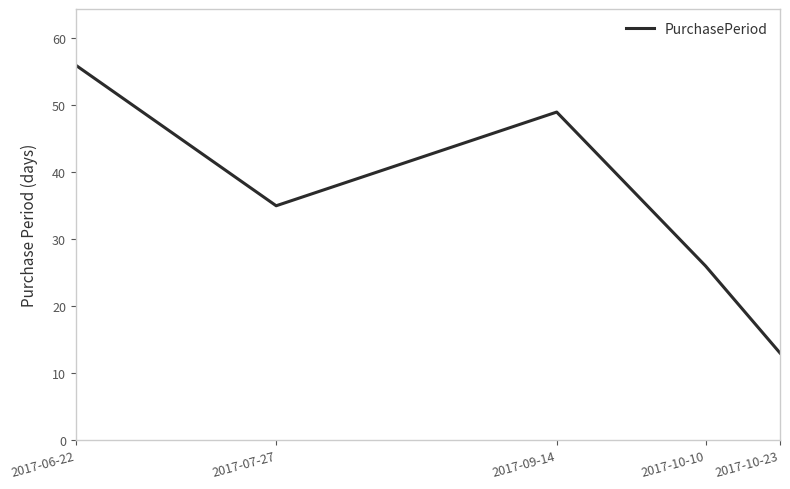

What position from the left is 2017-07-27?

2